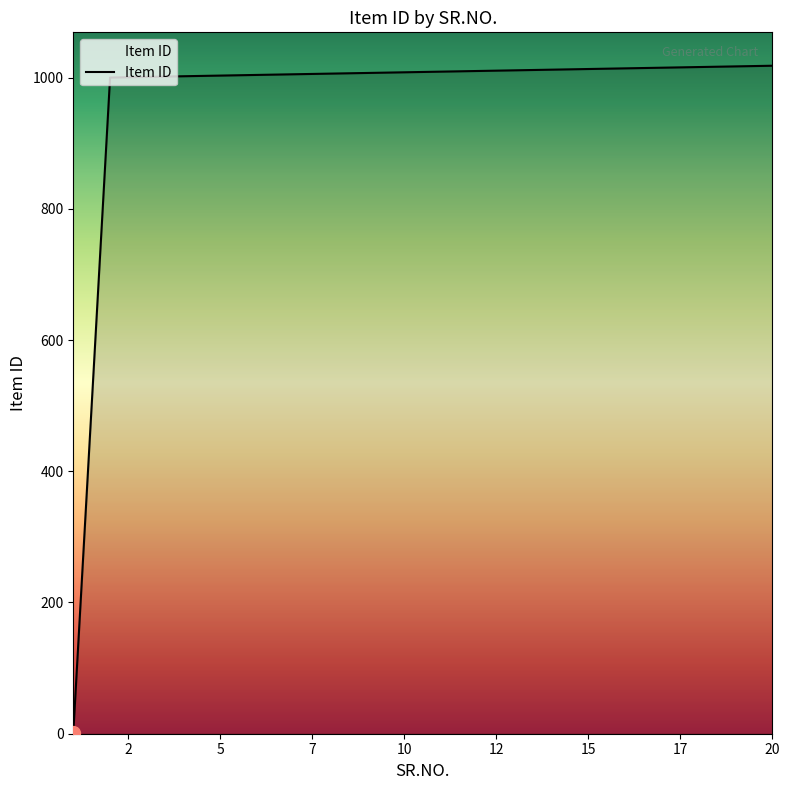

What is the difference between the maximum and minimum values?

1017